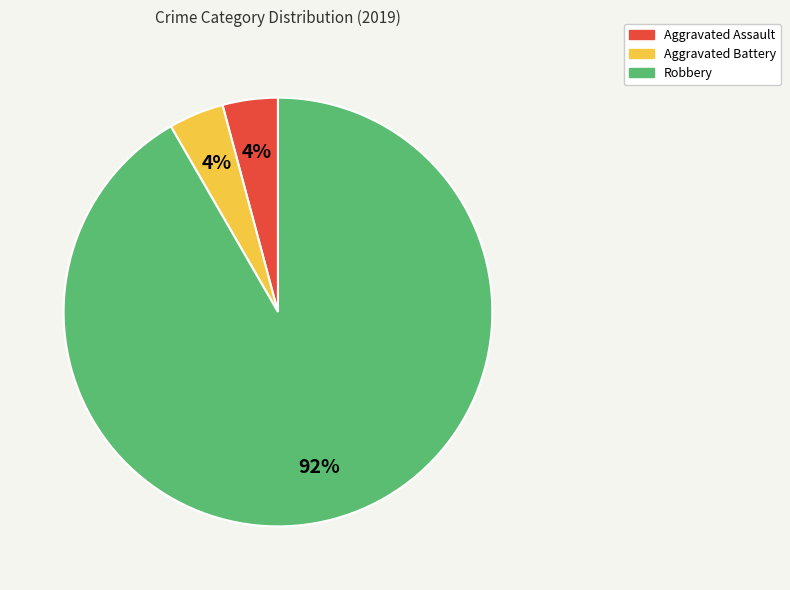

To the nearest percent, what is the difference between the largest and smallest slice percentages?

88%